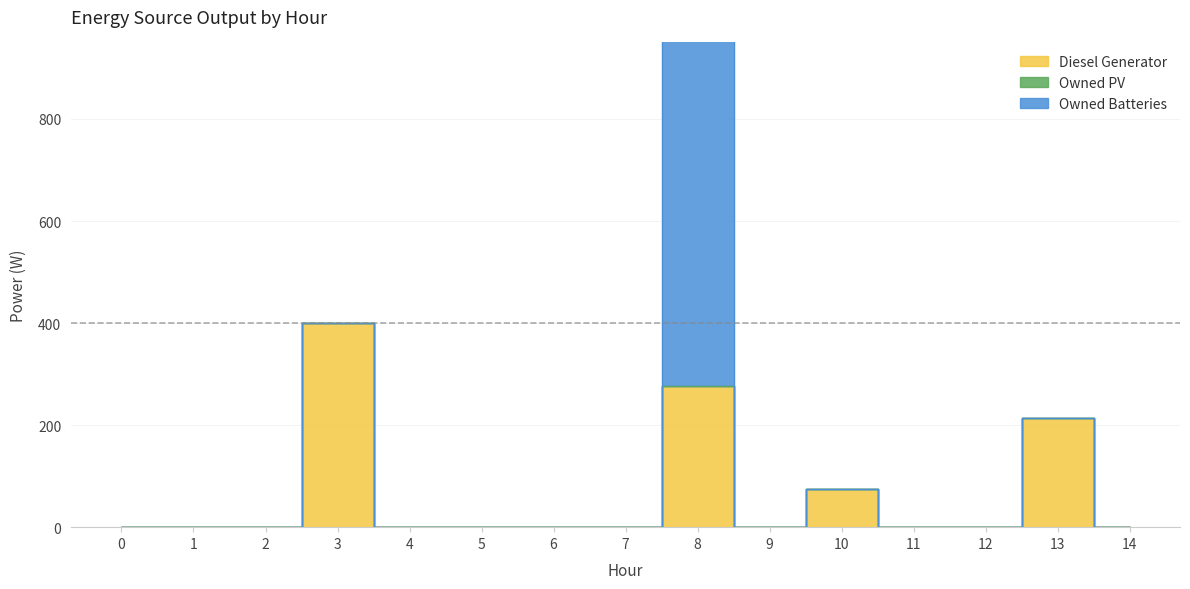

Reading left to right, list all the values displayed in this chart.

Diesel Generator: 0=0	1=0	2=0	3=400	4=0	5=0	6=0	7=0	8=276	9=0	10=74	11=0	12=0	13=214	14=0
Owned PV: 0=0	1=0	2=0	3=0	4=0	5=0	6=0	7=0	8=0	9=0	10=0	11=0	12=0	13=0	14=0
Owned Batteries: 0=0	1=0	2=0	3=0	4=0	5=0	6=0	7=0	8=825	9=0	10=0	11=0	12=0	13=0	14=0